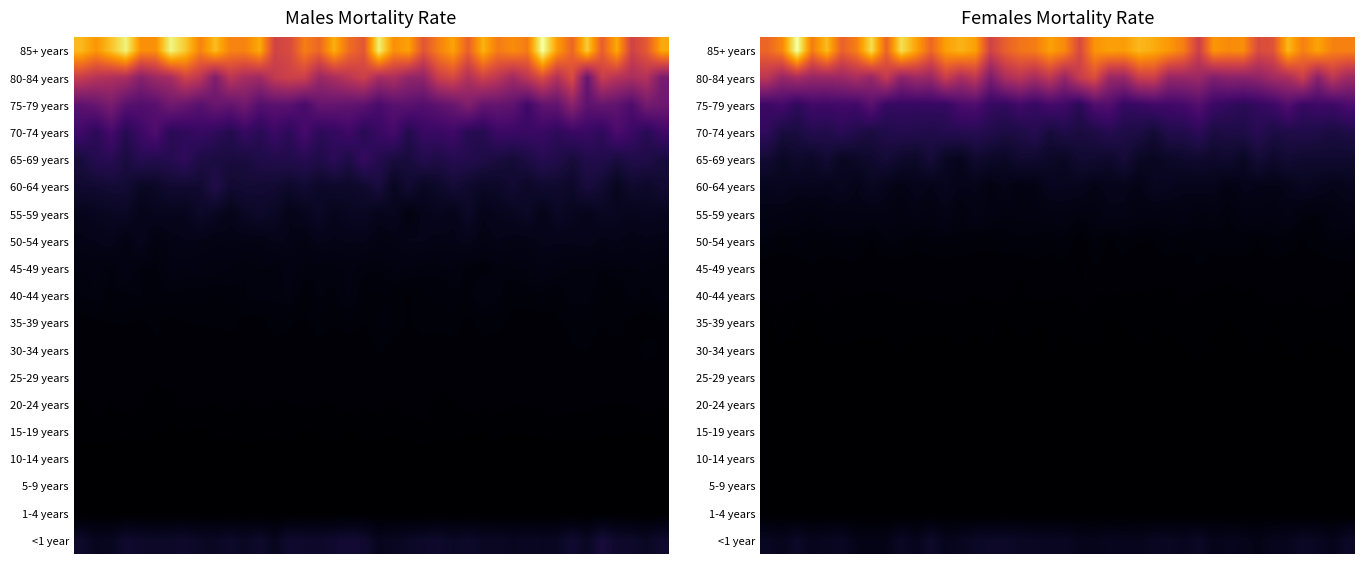

At which category is the sum across all series the highest?

2